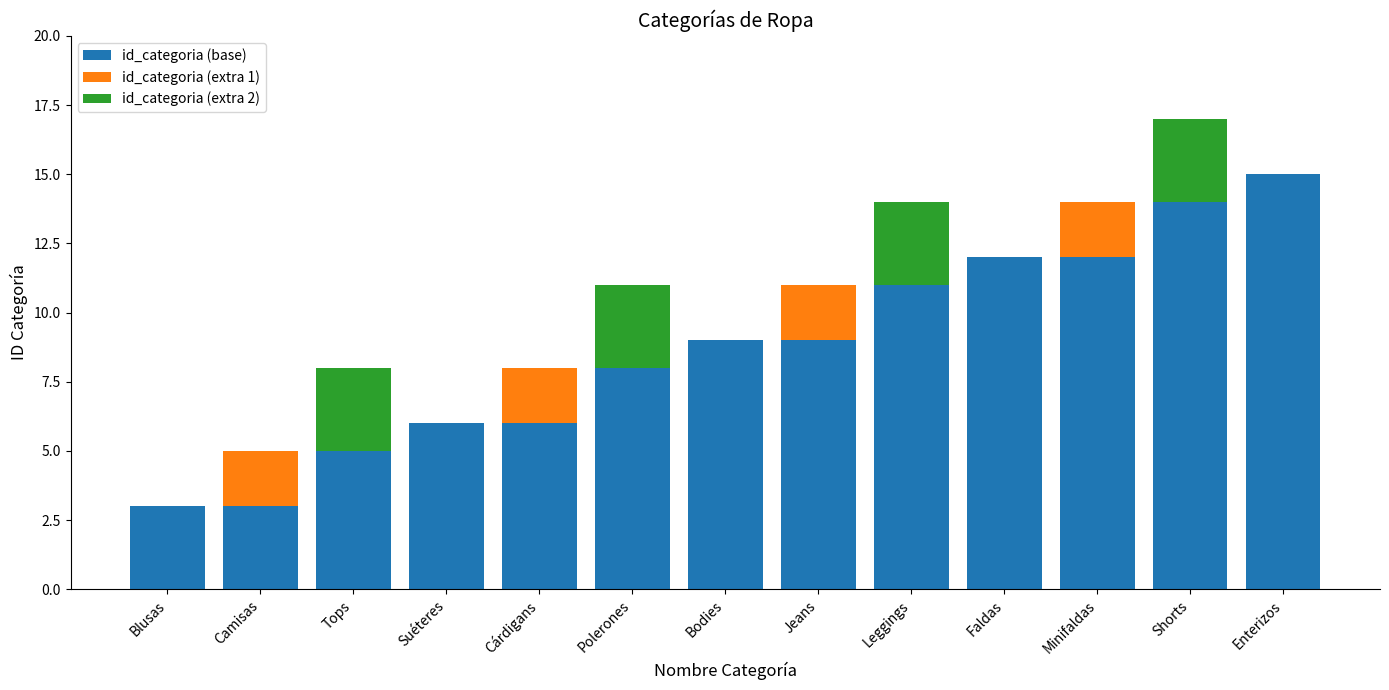

What are all the series names shown in the legend?

id_categoria (base), id_categoria (extra 1), id_categoria (extra 2)